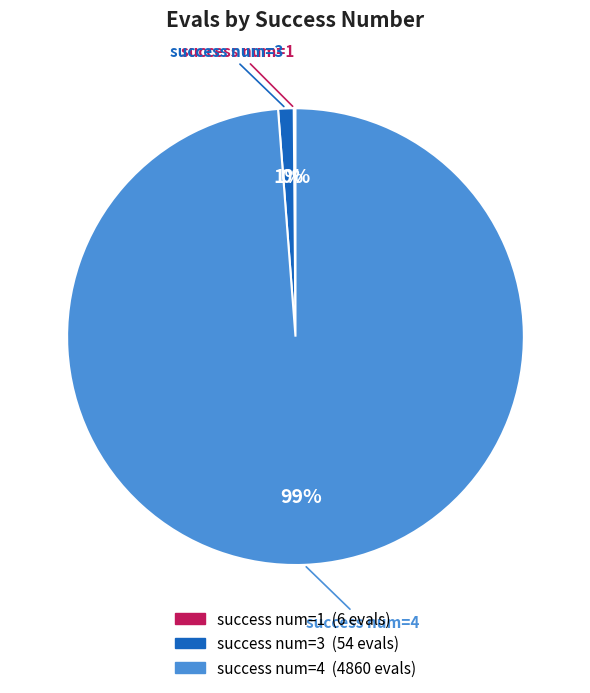

Is there a majority slice in this chart?

Yes